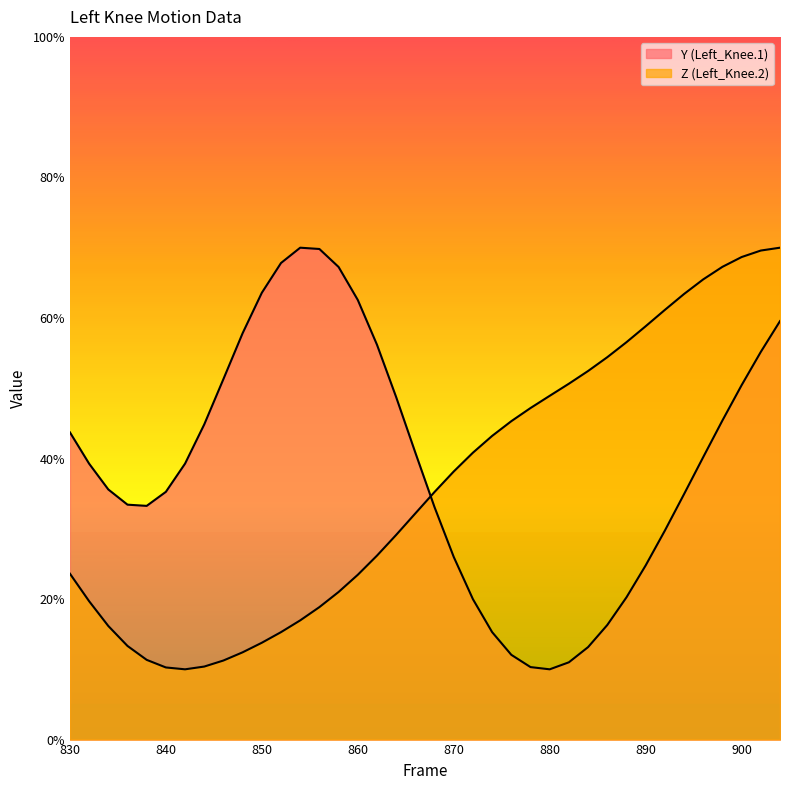

Rank the categories by Z (Left_Knee.2) value from highest to lowest.

904, 902, 900, 898, 896, 894, 892, 890, 888, 886, 884, 882, 880, 878, 876, 874, 872, 870, 868, 866, 864, 862, 830, 860, 858, 832, 856, 854, 834, 852, 850, 836, 848, 838, 846, 844, 840, 842